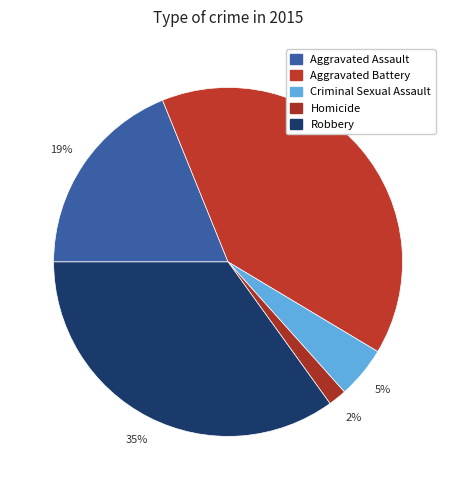

Which has a higher value, Robbery or Aggravated Assault?

Robbery